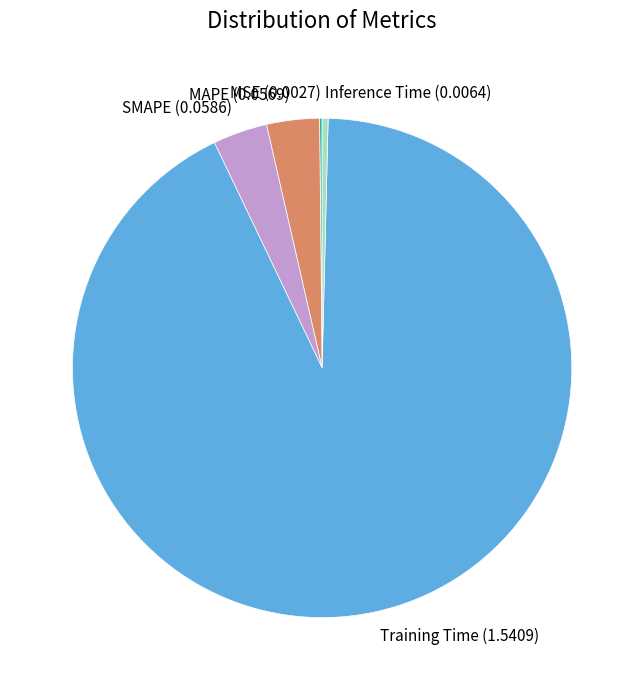

True or false: MAPE accounts for 3% of the total.

True